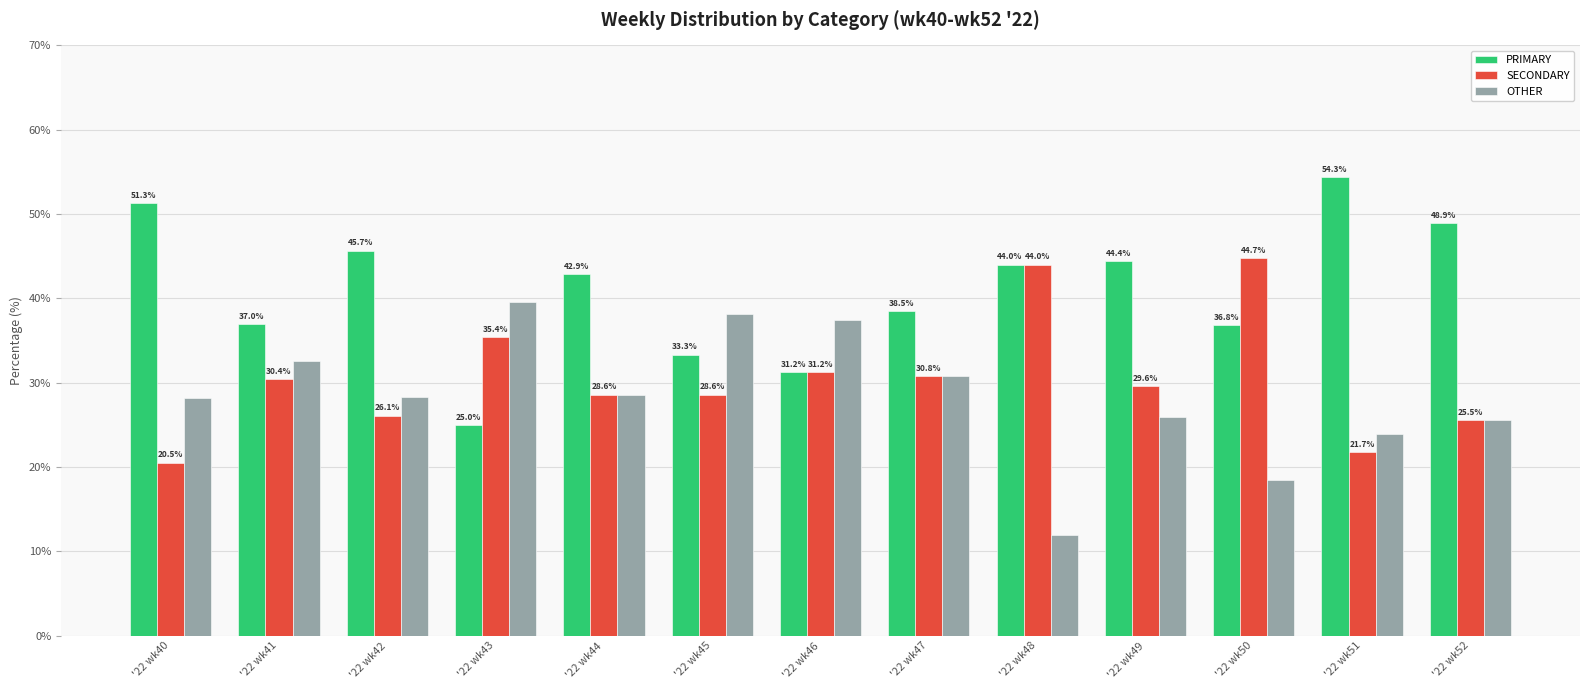

What is the approximate value of PRIMARY at '22 wk45?

33.3